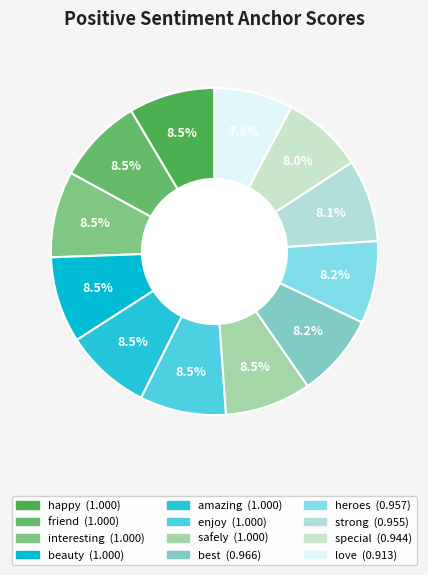

Is amazing the majority of the pie?

No